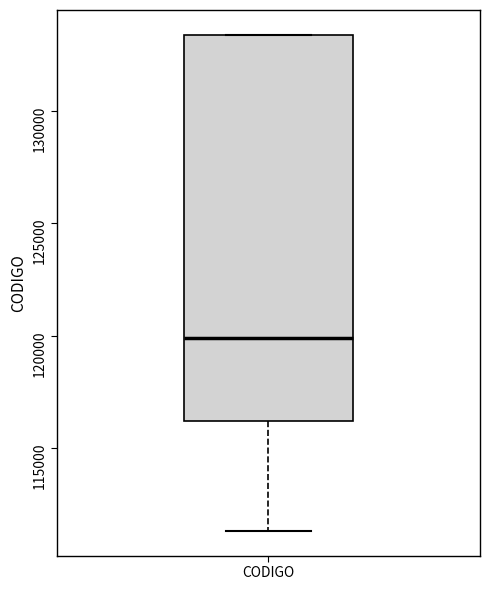

Where is the lower edge of the box for CODIGO on the y-axis? The values are not printed on the chart, so give them approximately, as read against the axis.

116000